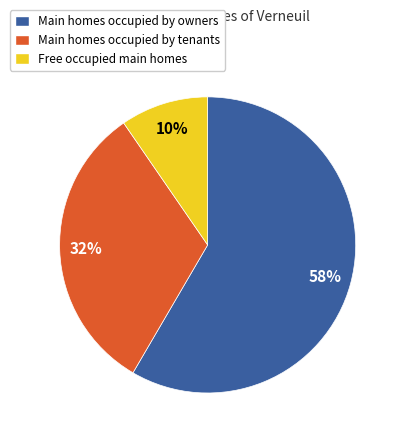

Is it true that Free occupied main homes is 15% of the pie?

False